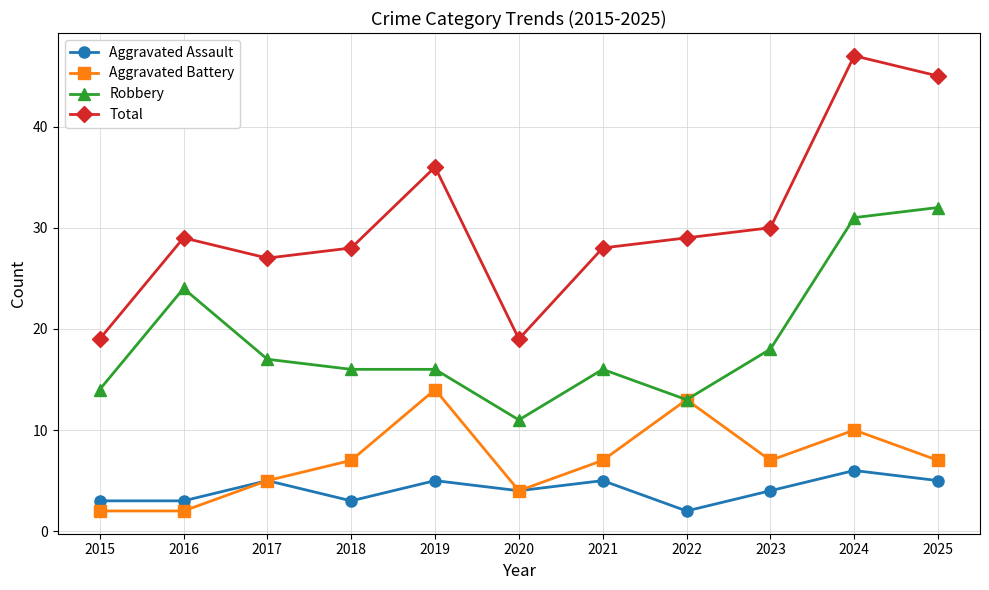

What is the sum of the Total values at 2017 and 2025?

72